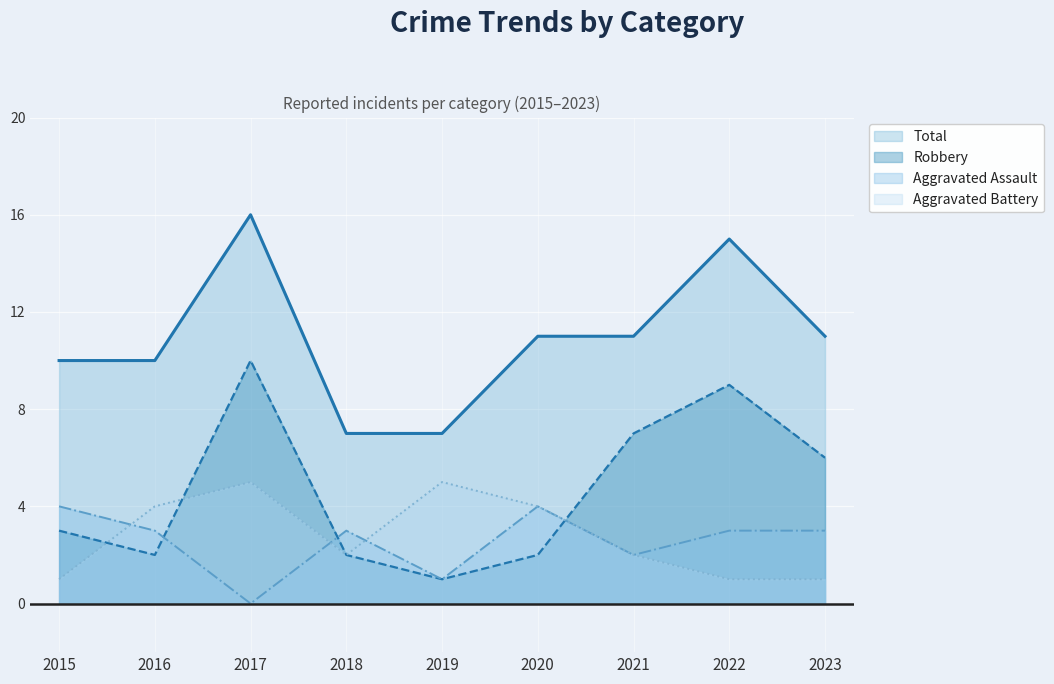

Is the value of Aggravated Battery at 2017 greater than the value of Total at 2019?

No